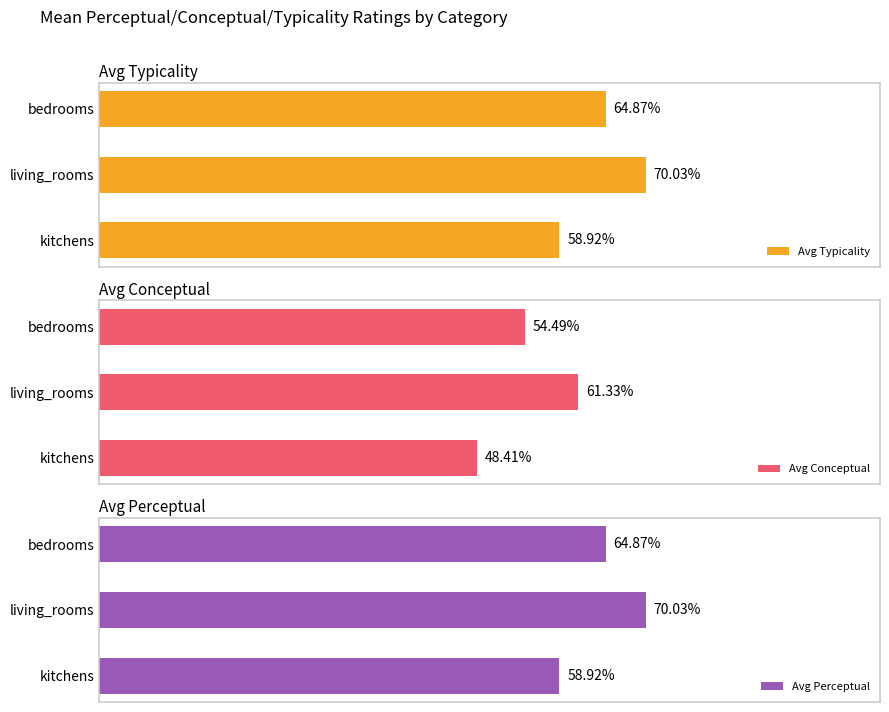

Reading left to right, extract all data points from this chart.

Avg Typicality: 58.9	70.0	64.9
Avg Conceptual: 48.4	61.3	54.5
Avg Perceptual: 58.9	70.0	64.9